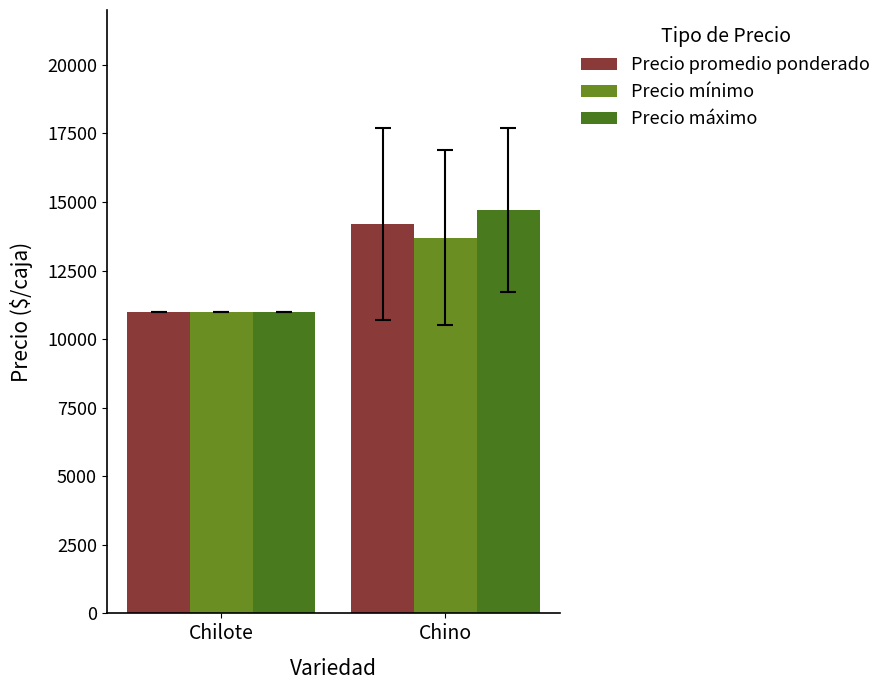

What is the label of the 2nd bar from the right?

Chilote